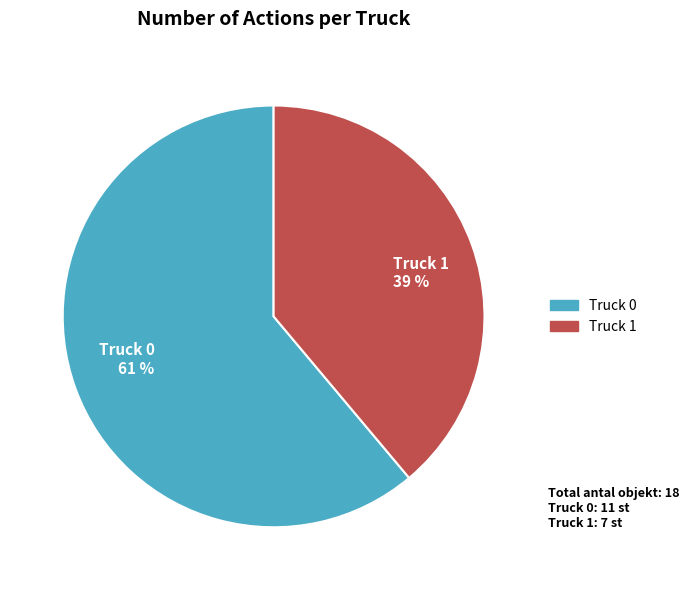

To the nearest percent, what is the difference between the largest and smallest slice percentages?

22%